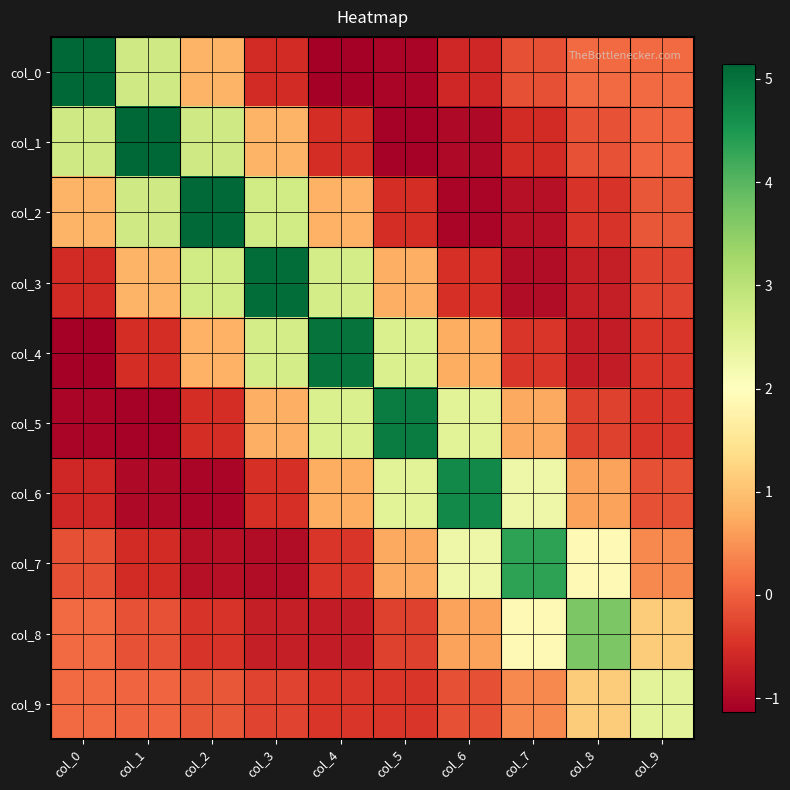

What is the minimum value shown in the chart?

-1.1